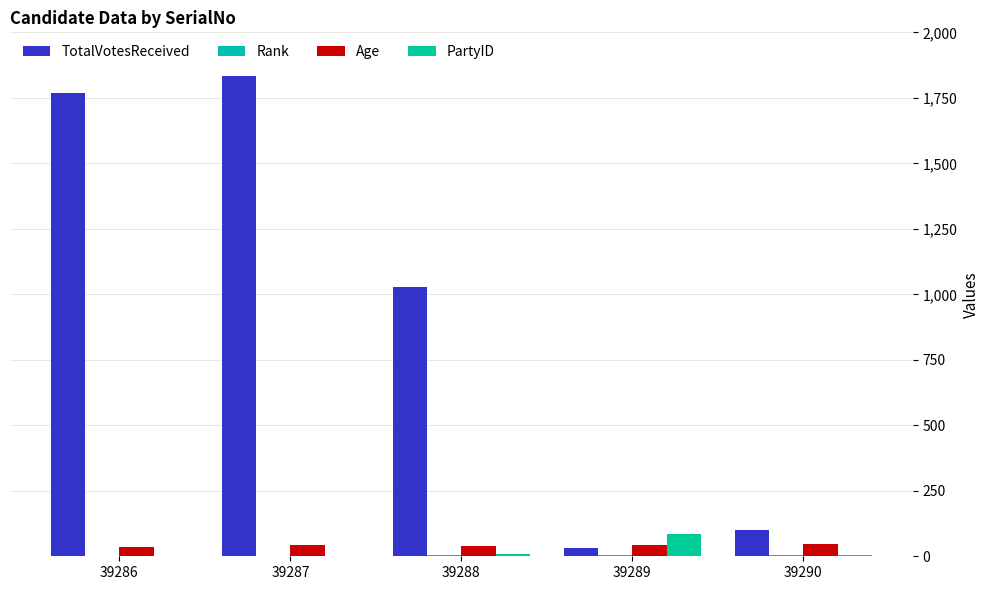

Rank the series at 39290 from lowest to highest value.

PartyID, Rank, Age, TotalVotesReceived